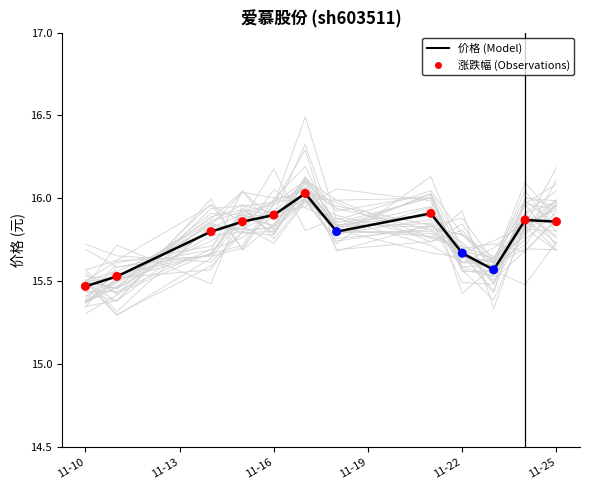

Which series contains the highest Y value?

价格 (Model)